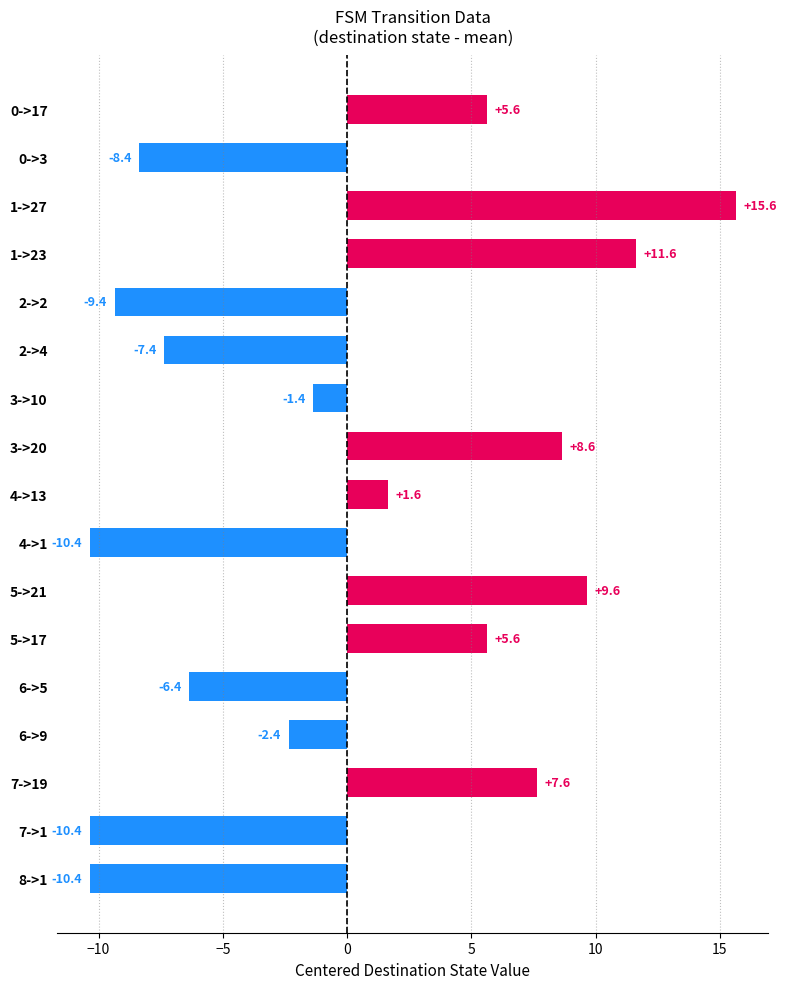

What is the maximum value shown in the chart?

15.6